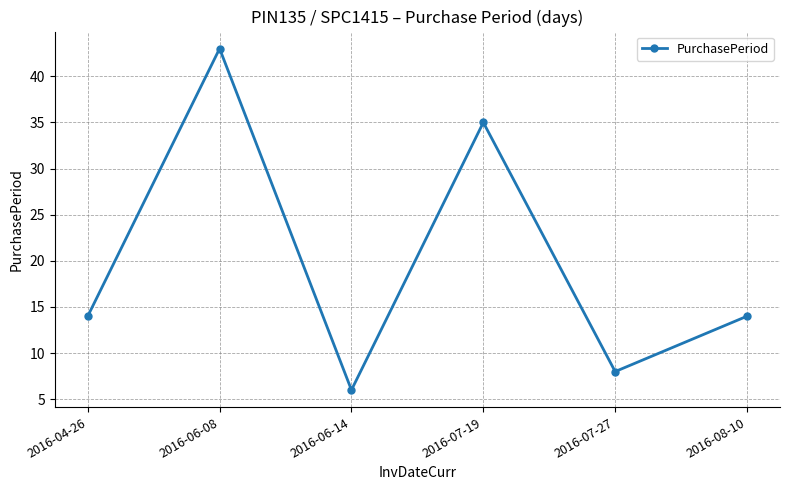

Which category has the lowest value across all series?

2016-06-14